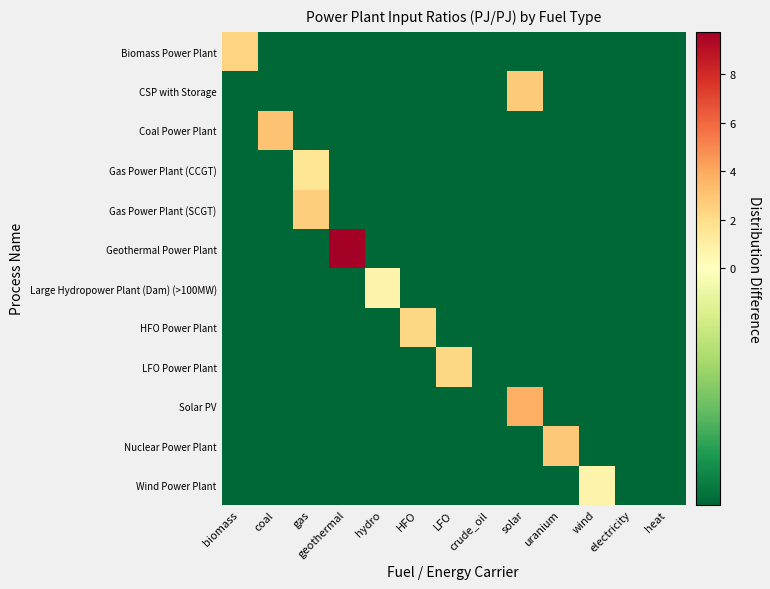

Reading left to right, extract all data points from this chart.

Biomass Power Plant: biomass=2.4	coal=-0.2	gas=-0.2	geothermal=-0.2	hydro=-0.2	HFO=-0.2	LFO=-0.2	crude_oil=-0.2	solar=-0.2	uranium=-0.2	wind=-0.2	electricity=-0.2	heat=-0.2
CSP with Storage: biomass=-0.2	coal=-0.2	gas=-0.2	geothermal=-0.2	hydro=-0.2	HFO=-0.2	LFO=-0.2	crude_oil=-0.2	solar=2.8	uranium=-0.2	wind=-0.2	electricity=-0.2	heat=-0.2
Coal Power Plant: biomass=-0.2	coal=3.1	gas=-0.2	geothermal=-0.2	hydro=-0.2	HFO=-0.2	LFO=-0.2	crude_oil=-0.2	solar=-0.2	uranium=-0.2	wind=-0.2	electricity=-0.2	heat=-0.2
Gas Power Plant (CCGT): biomass=-0.2	coal=-0.2	gas=1.6	geothermal=-0.2	hydro=-0.2	HFO=-0.2	LFO=-0.2	crude_oil=-0.2	solar=-0.2	uranium=-0.2	wind=-0.2	electricity=-0.2	heat=-0.2
Gas Power Plant (SCGT): biomass=-0.2	coal=-0.2	gas=2.6	geothermal=-0.2	hydro=-0.2	HFO=-0.2	LFO=-0.2	crude_oil=-0.2	solar=-0.2	uranium=-0.2	wind=-0.2	electricity=-0.2	heat=-0.2
Geothermal Power Plant: biomass=-0.2	coal=-0.2	gas=-0.2	geothermal=9.8	hydro=-0.2	HFO=-0.2	LFO=-0.2	crude_oil=-0.2	solar=-0.2	uranium=-0.2	wind=-0.2	electricity=-0.2	heat=-0.2
Large Hydropower Plant (Dam) (>100MW): biomass=-0.2	coal=-0.2	gas=-0.2	geothermal=-0.2	hydro=0.8	HFO=-0.2	LFO=-0.2	crude_oil=-0.2	solar=-0.2	uranium=-0.2	wind=-0.2	electricity=-0.2	heat=-0.2
HFO Power Plant: biomass=-0.2	coal=-0.2	gas=-0.2	geothermal=-0.2	hydro=-0.2	HFO=2.3	LFO=-0.2	crude_oil=-0.2	solar=-0.2	uranium=-0.2	wind=-0.2	electricity=-0.2	heat=-0.2
LFO Power Plant: biomass=-0.2	coal=-0.2	gas=-0.2	geothermal=-0.2	hydro=-0.2	HFO=-0.2	LFO=2.3	crude_oil=-0.2	solar=-0.2	uranium=-0.2	wind=-0.2	electricity=-0.2	heat=-0.2
Solar PV: biomass=-0.2	coal=-0.2	gas=-0.2	geothermal=-0.2	hydro=-0.2	HFO=-0.2	LFO=-0.2	crude_oil=-0.2	solar=3.8	uranium=-0.2	wind=-0.2	electricity=-0.2	heat=-0.2
Nuclear Power Plant: biomass=-0.2	coal=-0.2	gas=-0.2	geothermal=-0.2	hydro=-0.2	HFO=-0.2	LFO=-0.2	crude_oil=-0.2	solar=-0.2	uranium=2.9	wind=-0.2	electricity=-0.2	heat=-0.2
Wind Power Plant: biomass=-0.2	coal=-0.2	gas=-0.2	geothermal=-0.2	hydro=-0.2	HFO=-0.2	LFO=-0.2	crude_oil=-0.2	solar=-0.2	uranium=-0.2	wind=0.8	electricity=-0.2	heat=-0.2